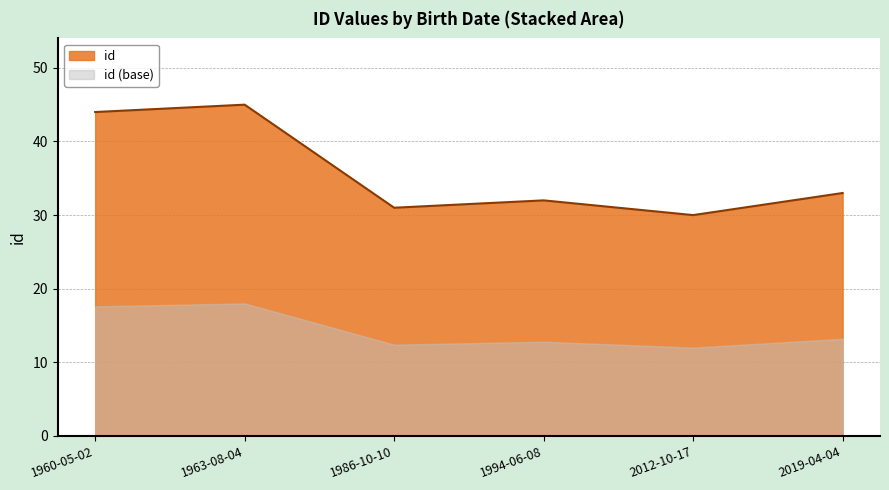

What is the change in value from 2012-10-17 to 2019-04-04?

+3